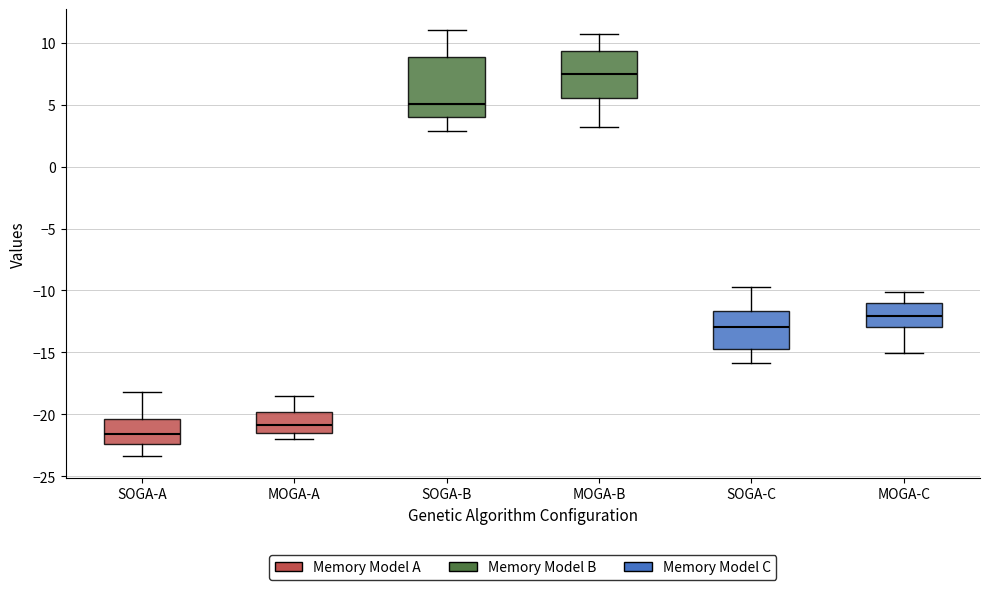

Comparing the boxes themselves (not the whiskers), which one is the tallest?

SOGA-B